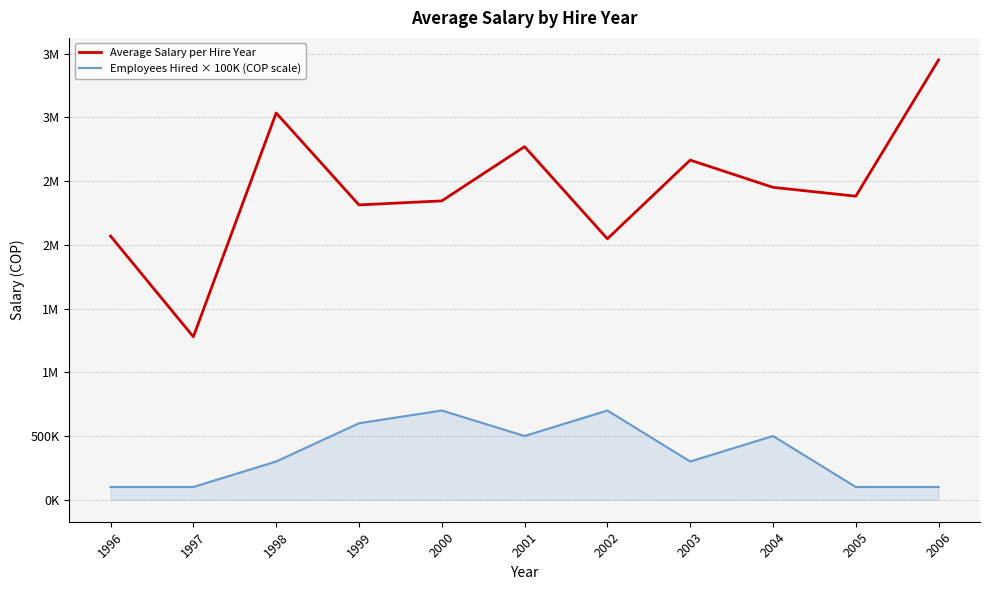

What are all the series names shown in the legend?

Average Salary per Hire Year, Employees Hired × 100K (COP scale)